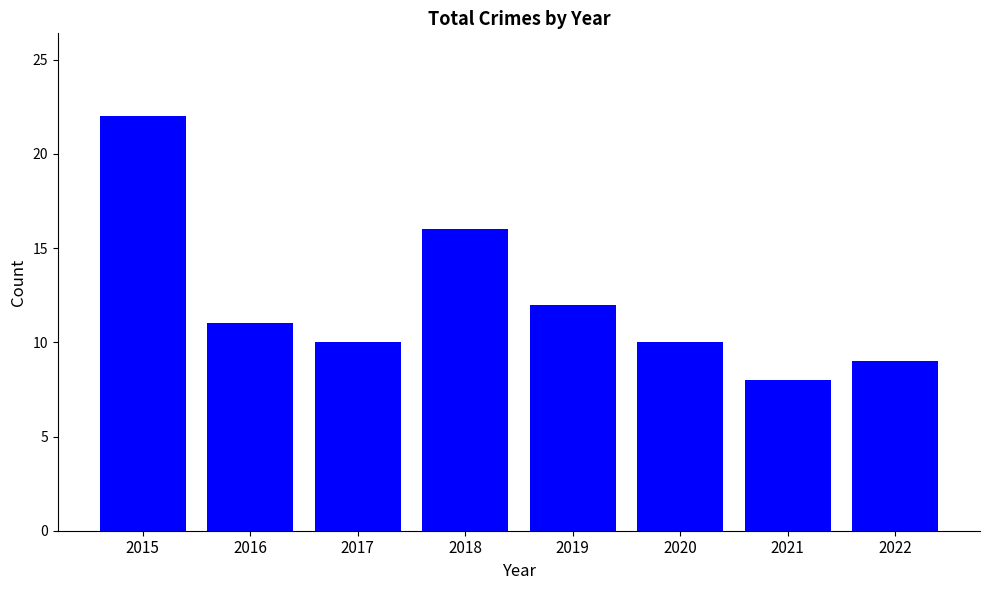

How many data points are less than 11?

4